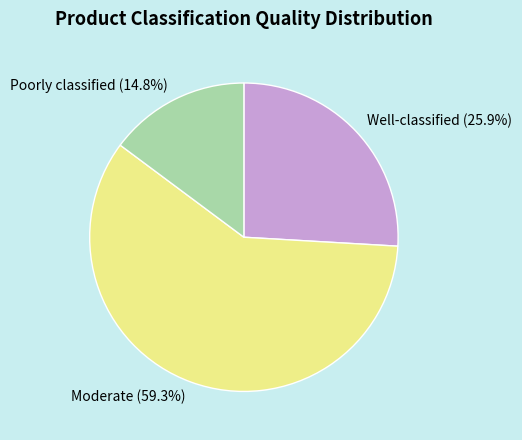

To the nearest percent, what portion does Well-classified represent?

26%